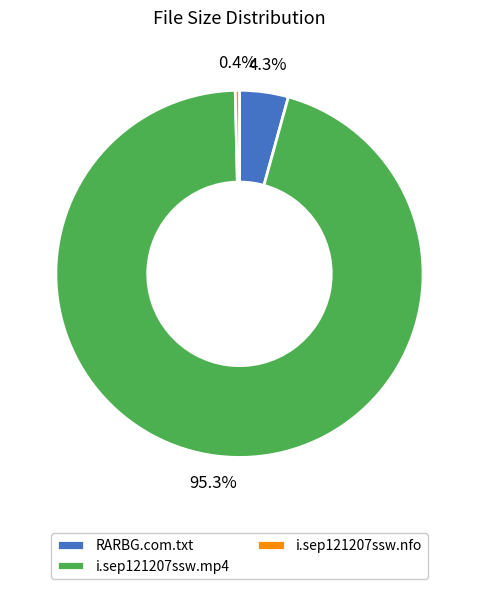

True or false: i.sep121207ssw.nfo accounts for 0% of the total.

True